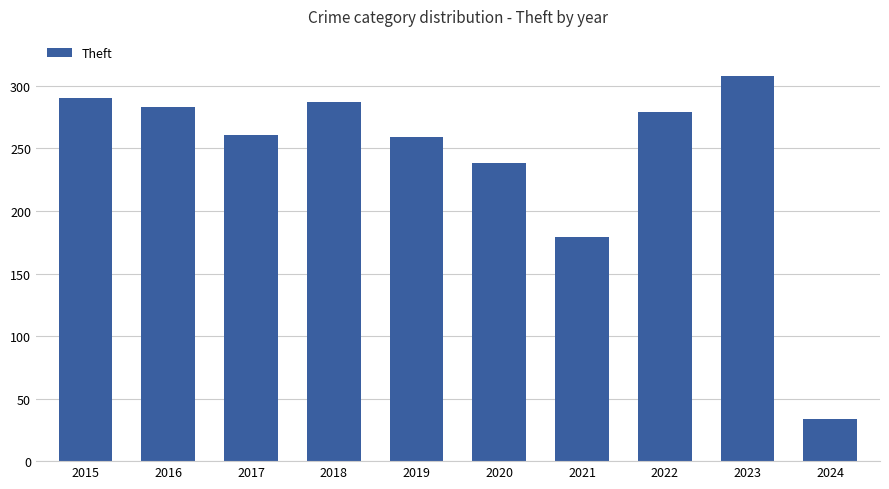

The chart shows a value of 370 at 2019. True or false?

False